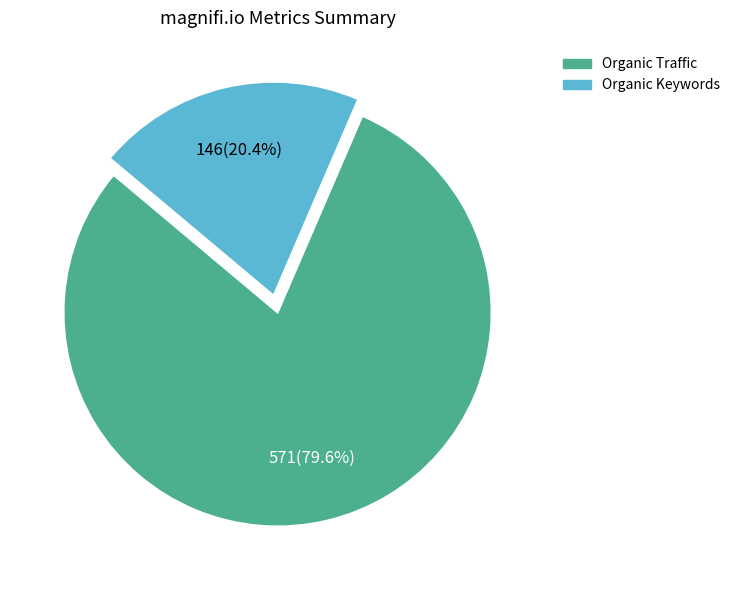

Is there any slice that represents more than half of the pie?

Yes